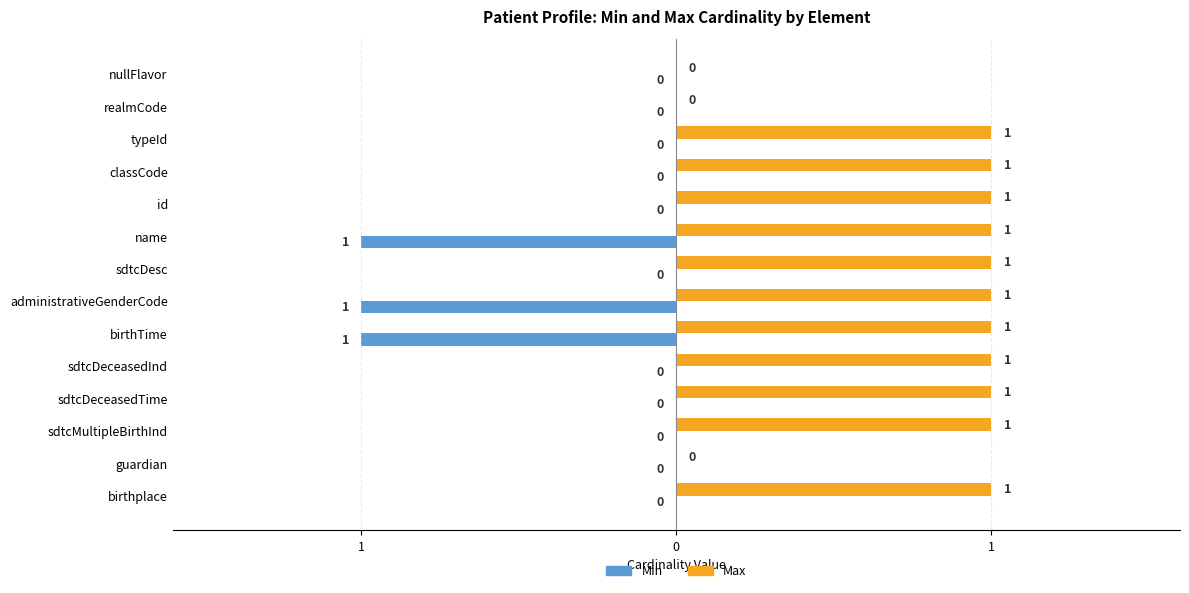

What are all the series names shown in the legend?

Min, Max